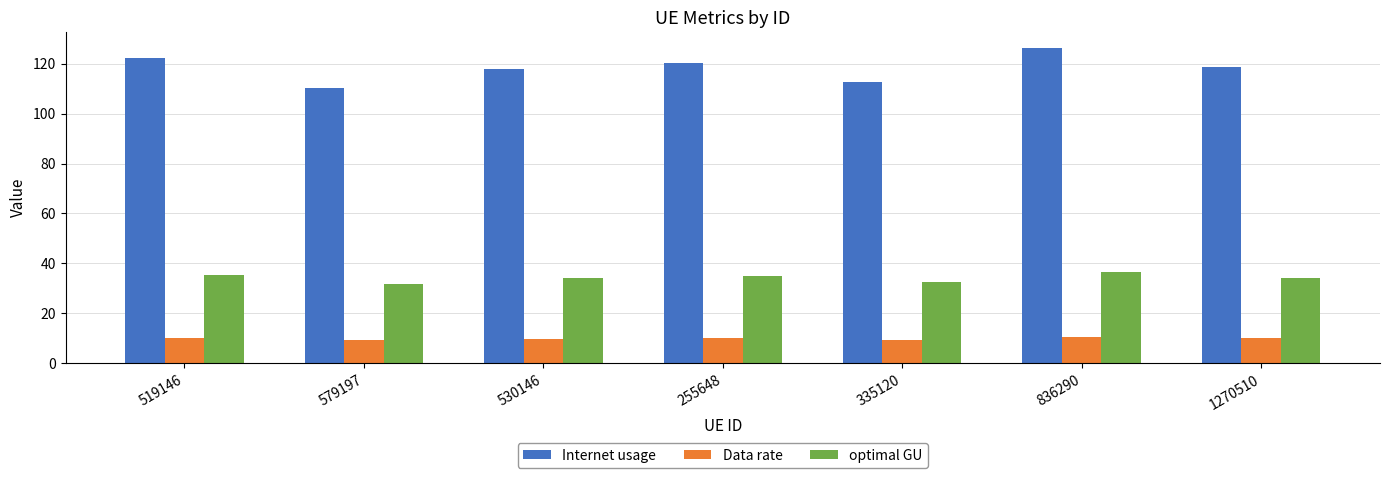

How many series are shown in this chart?

3